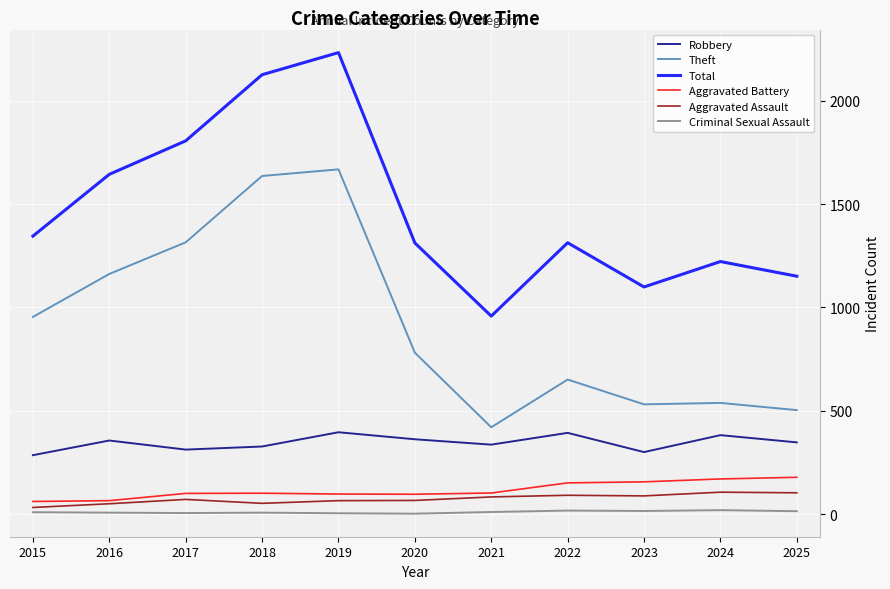

Does the chart have visible grid lines?

Yes